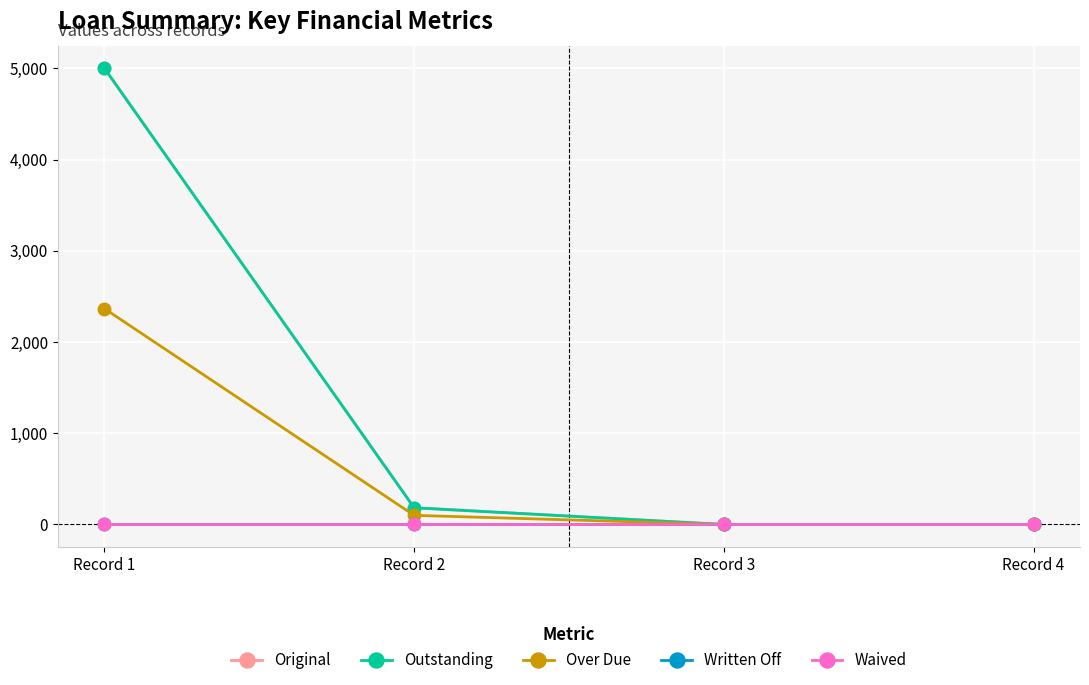

Is the value of Written Off at Record 1 greater than the value of Waived at Record 2?

No